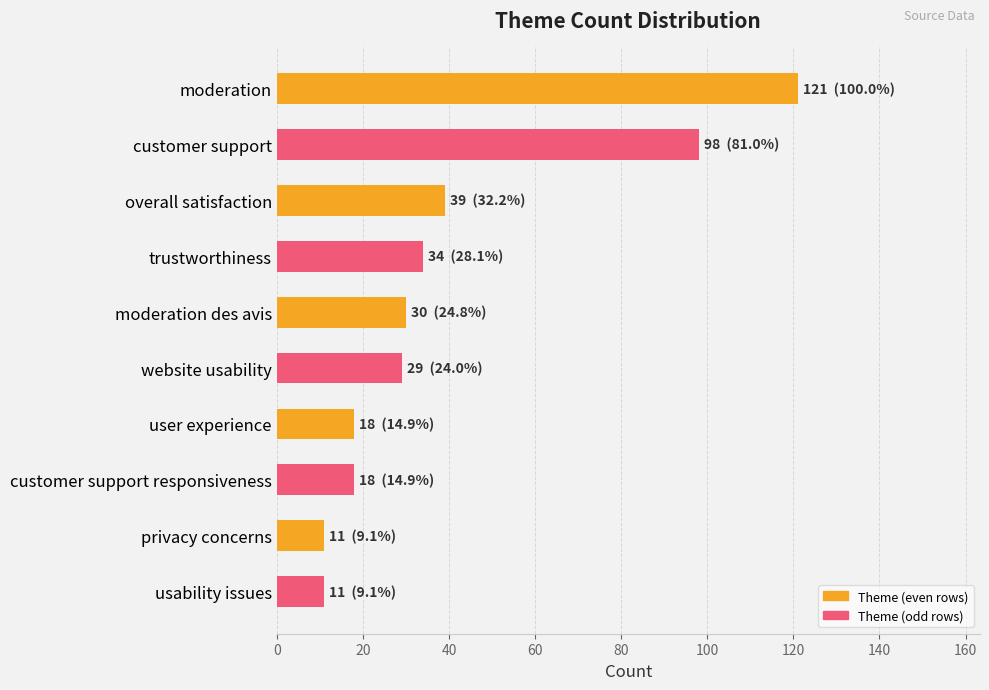

The chart shows a value of 28 at customer support. True or false?

False